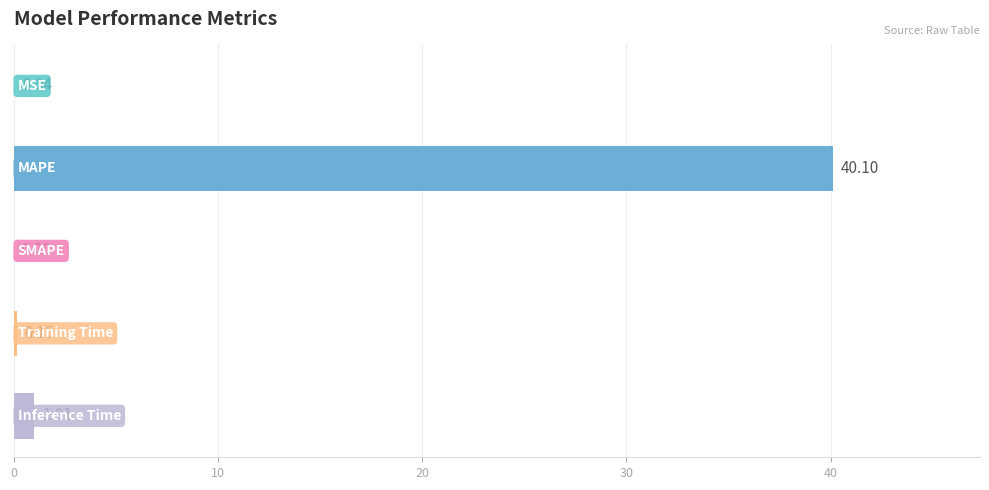

What is the sum of all values?

41.3